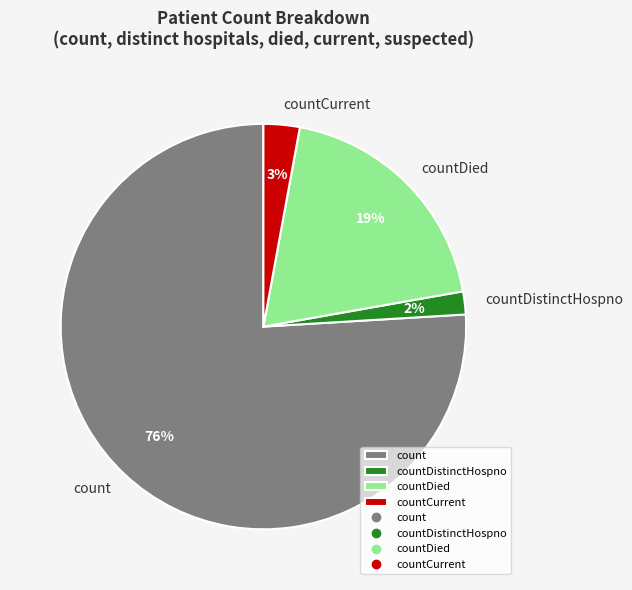

Is count the majority of the pie?

Yes